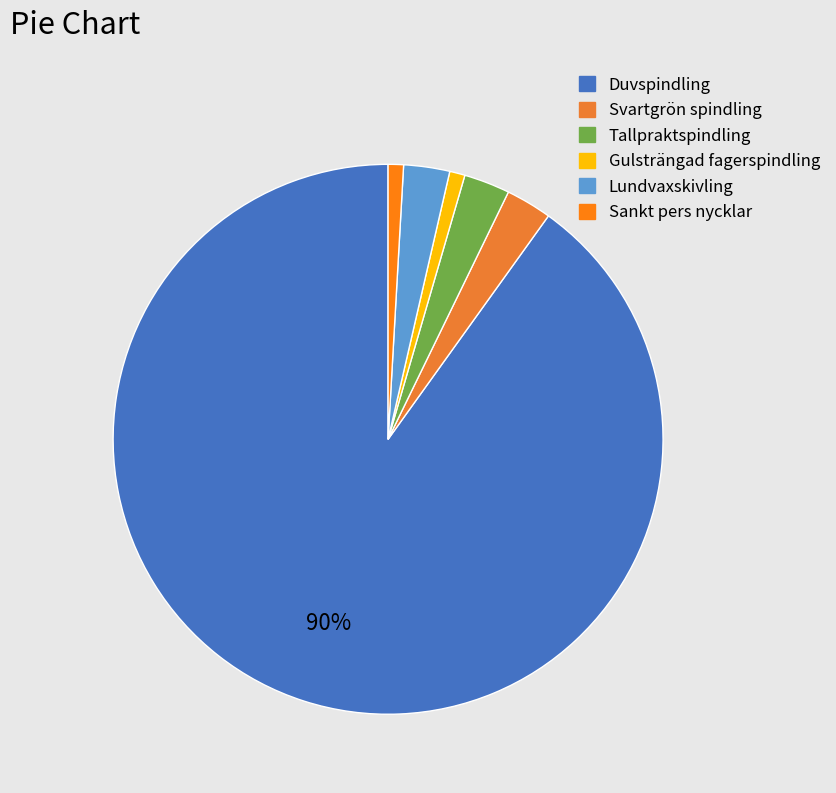

Between Gulsträngad fagerspindling and Duvspindling, which is larger?

Duvspindling